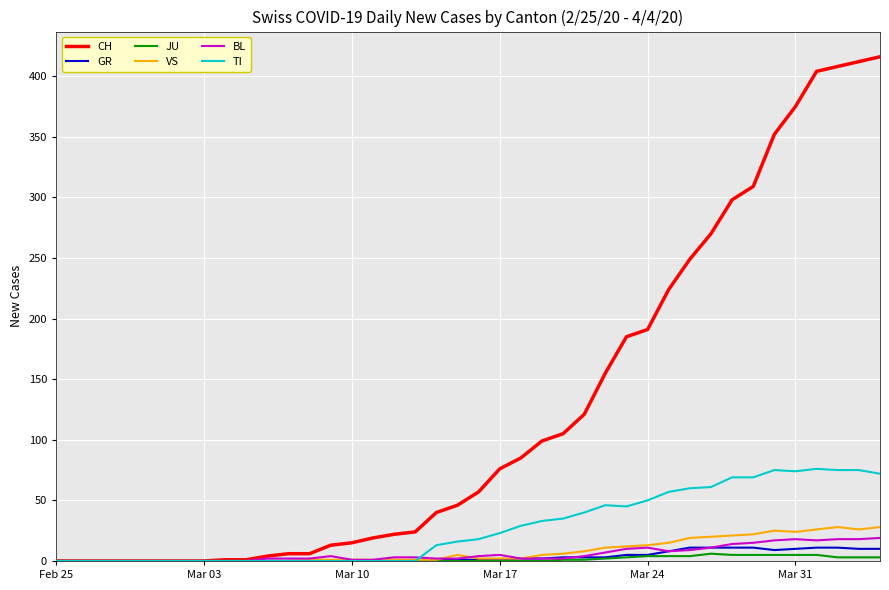

Which series has the largest range (max minus min)?

CH